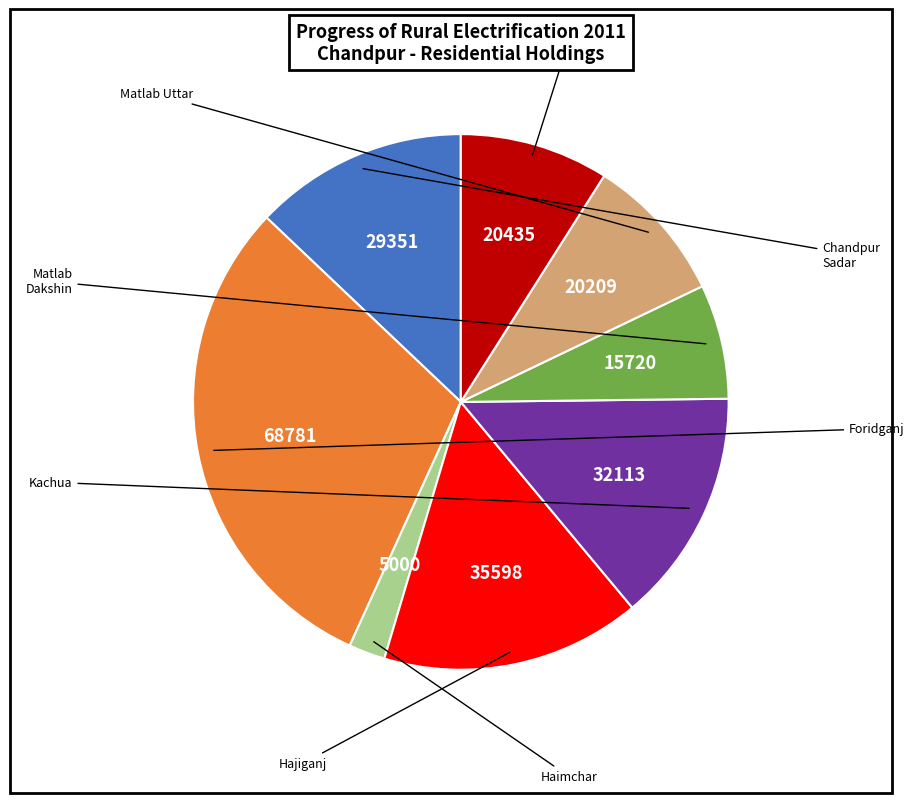

Is there any slice that represents more than half of the pie?

No